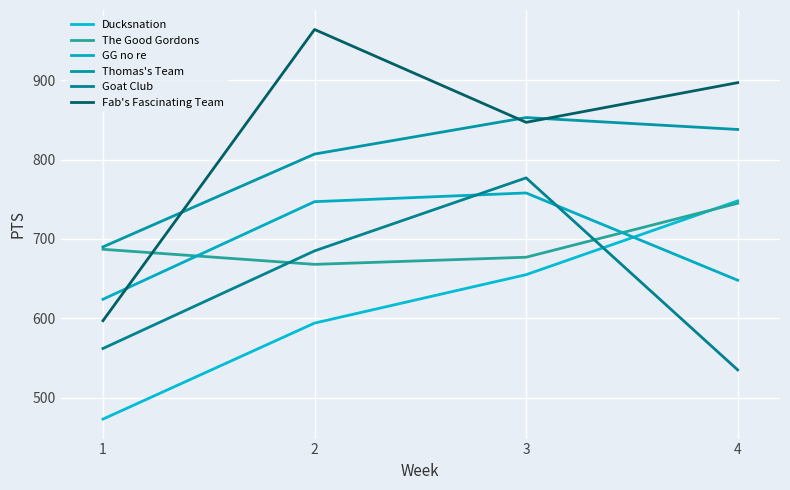

What is the minimum value shown in the chart?

473